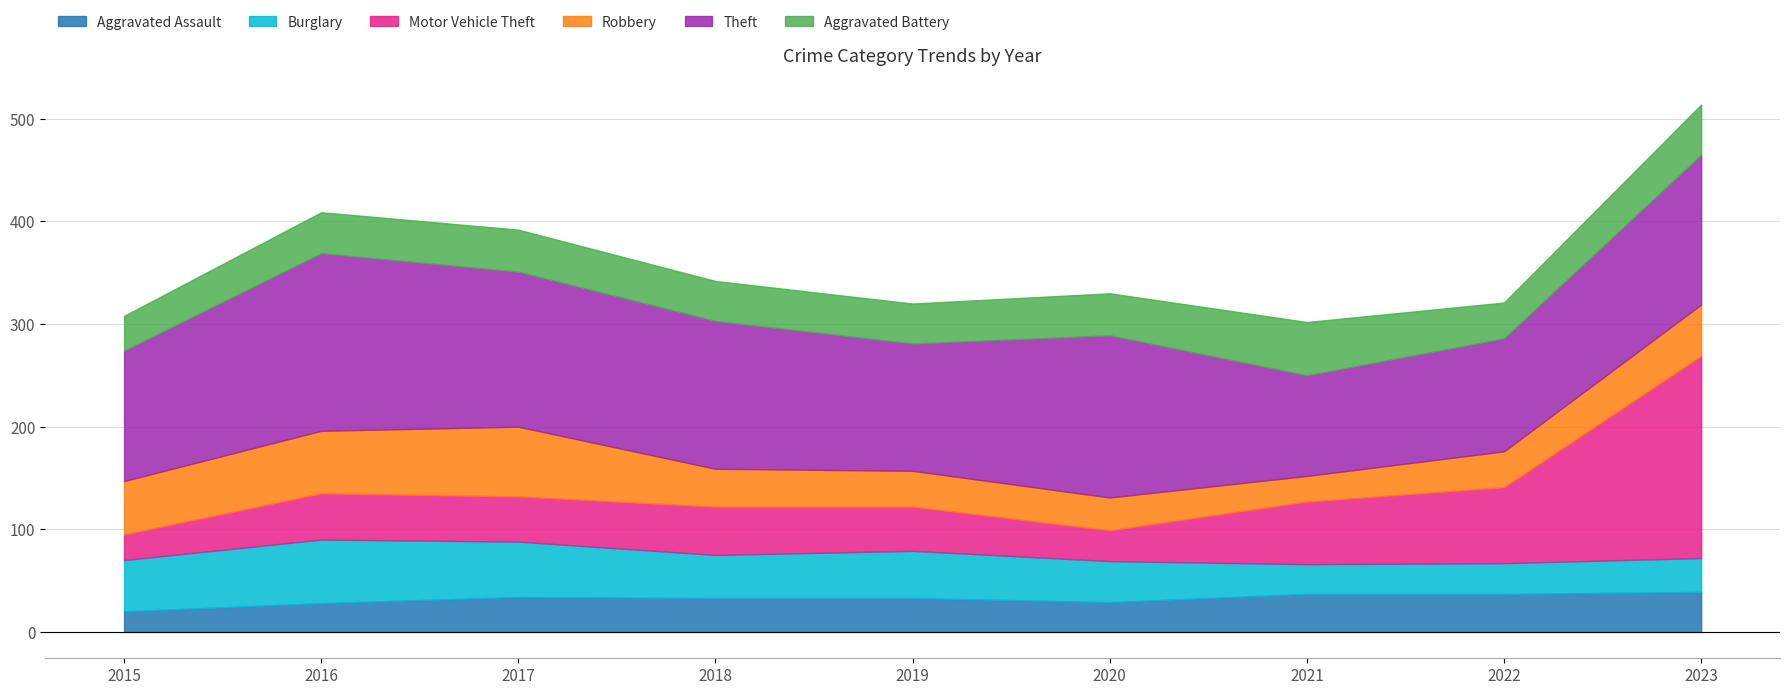

How many data points in Robbery are less than 37?

4